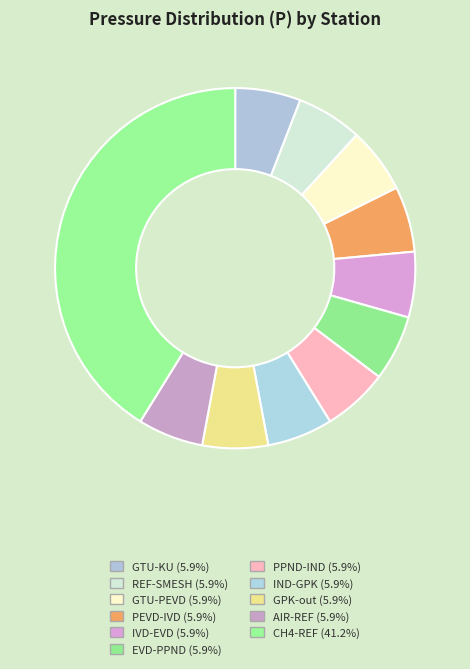

What percentage is the REF-SMESH slice, to the nearest percent?

6%